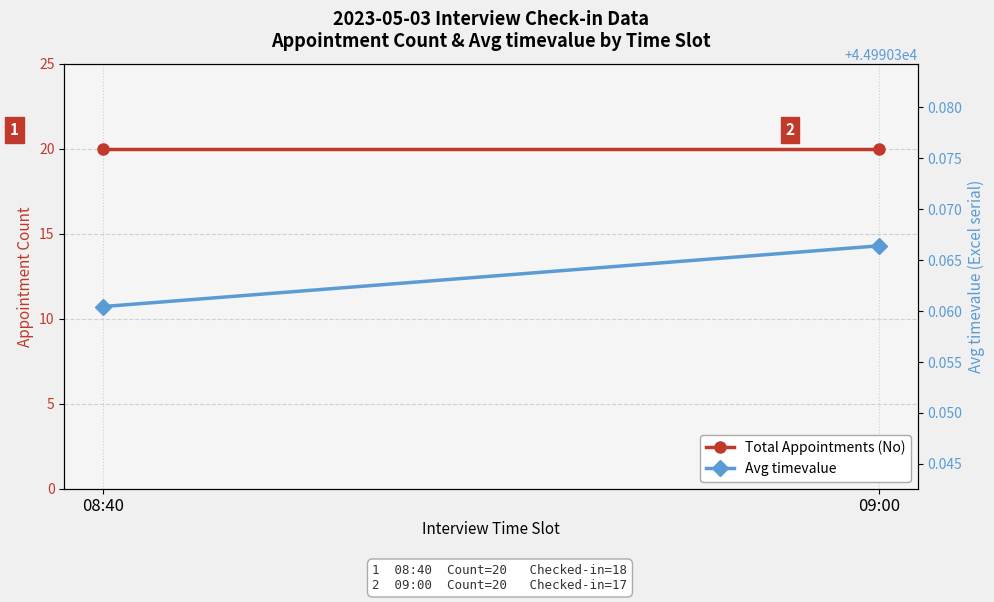

How many lines are shown in the chart?

2